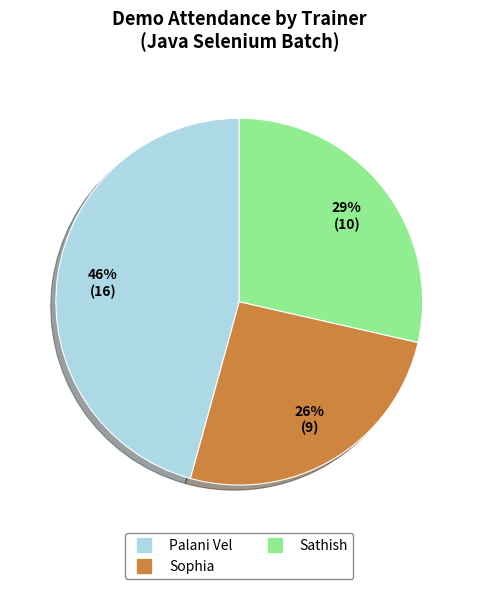

Which category has the biggest portion of the pie?

Palani Vel